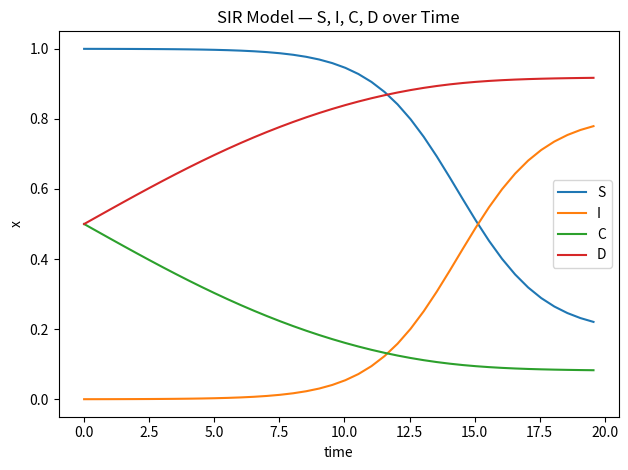

Which series ends up on top after the final intersection of S and I?

I